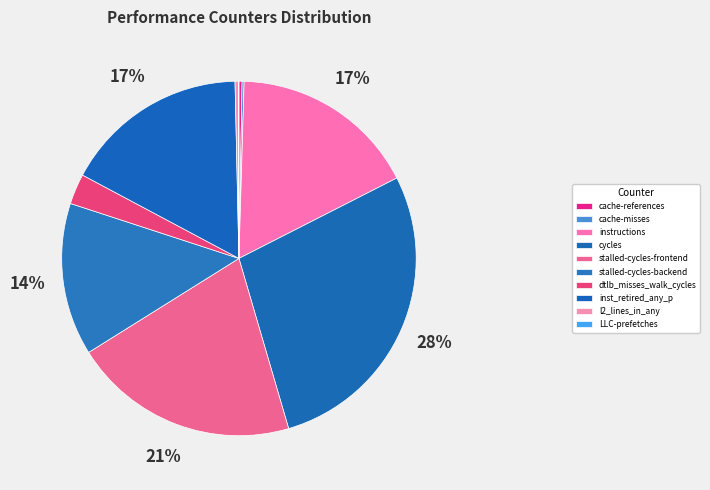

Is inst_retired_any_p the majority of the pie?

No